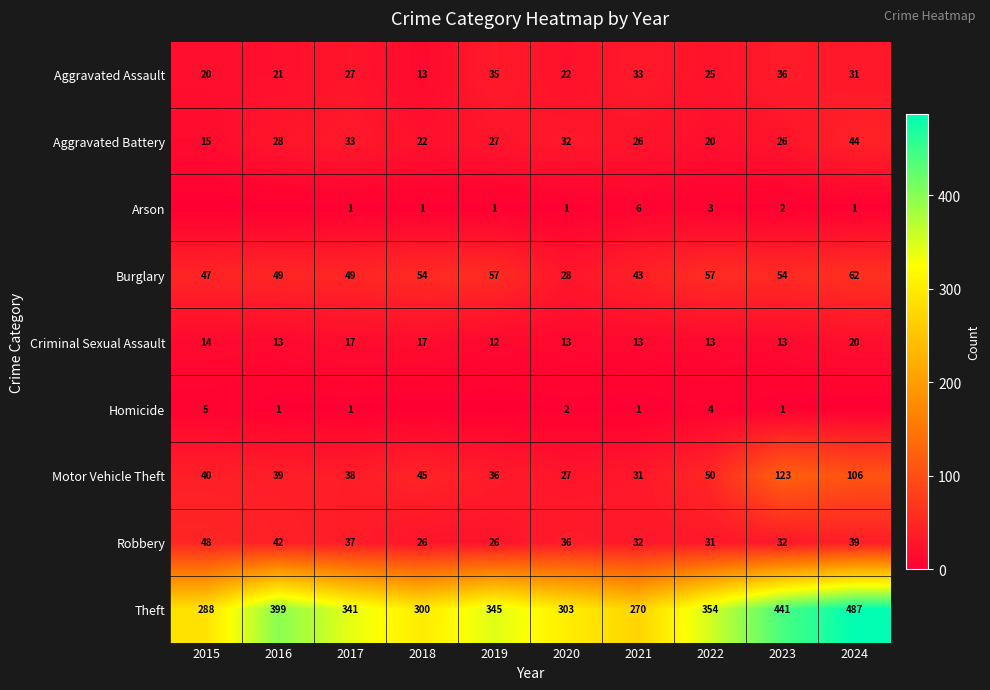

What is the difference between the maximum and minimum values in the Aggravated Assault series?

23